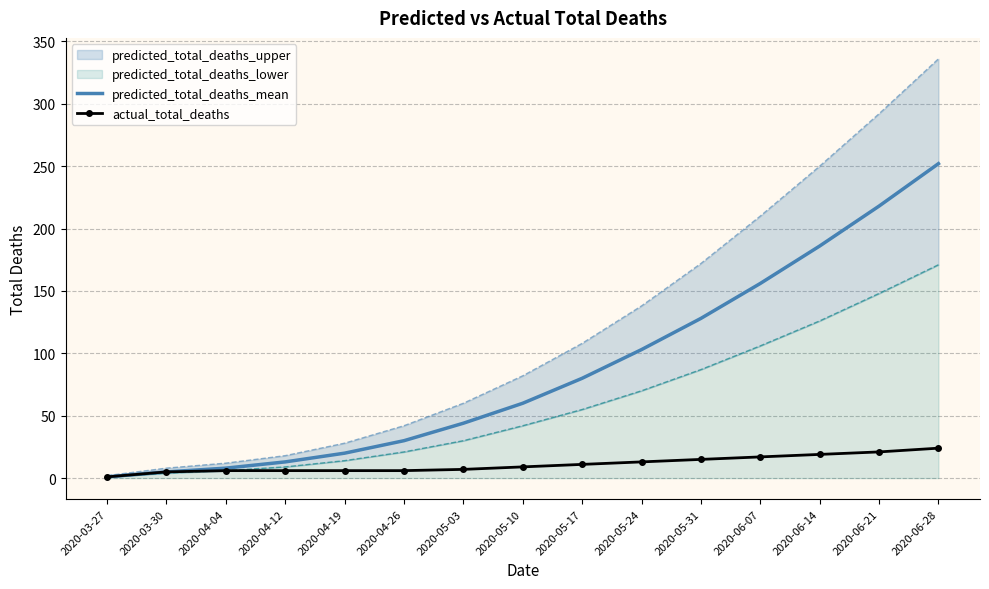

The actual_total_deaths series shows 3 at 2020-05-10. True or false?

False